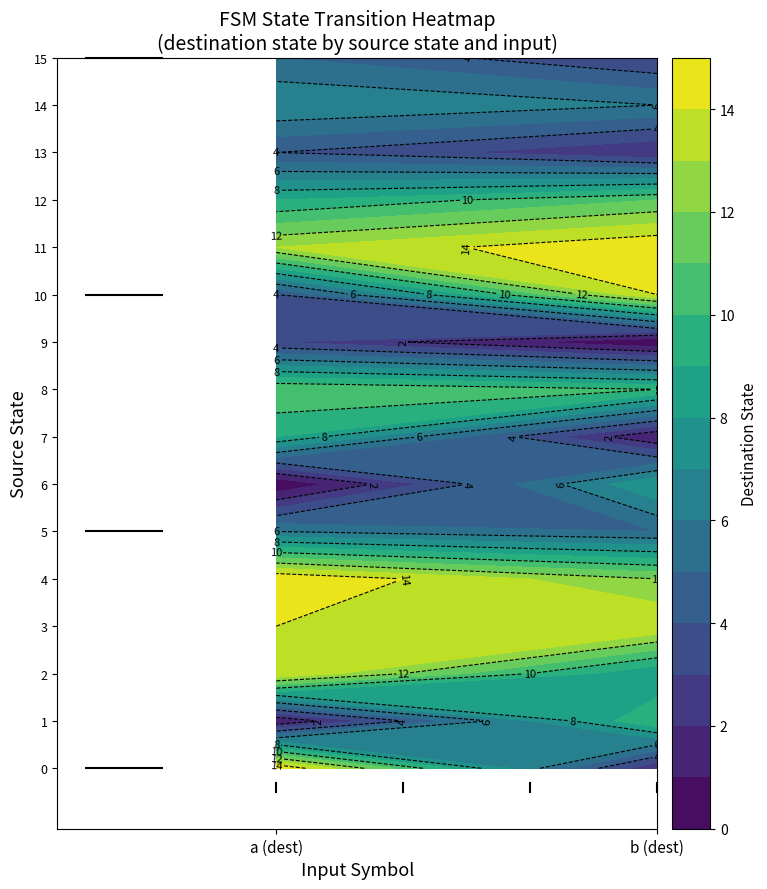

How many data points in 10 are less than 14?

1